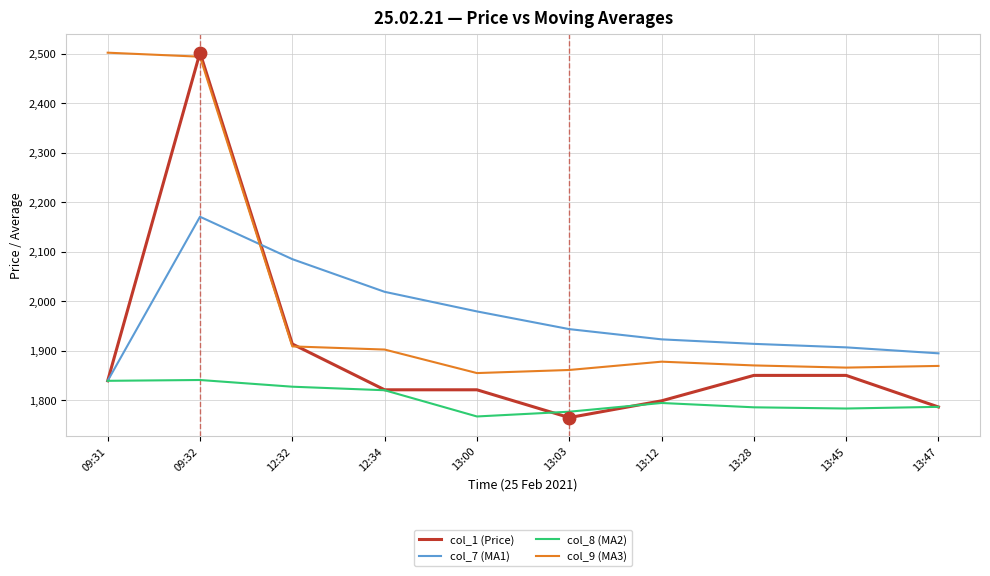

Between 09:31 and 12:34, which series saw the biggest shift?

col_9 (MA3)